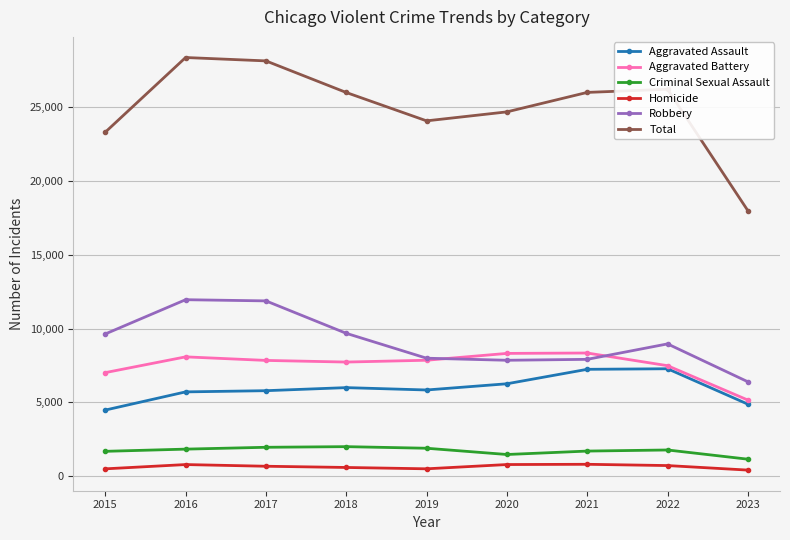

Count the number of data series in this chart.

6